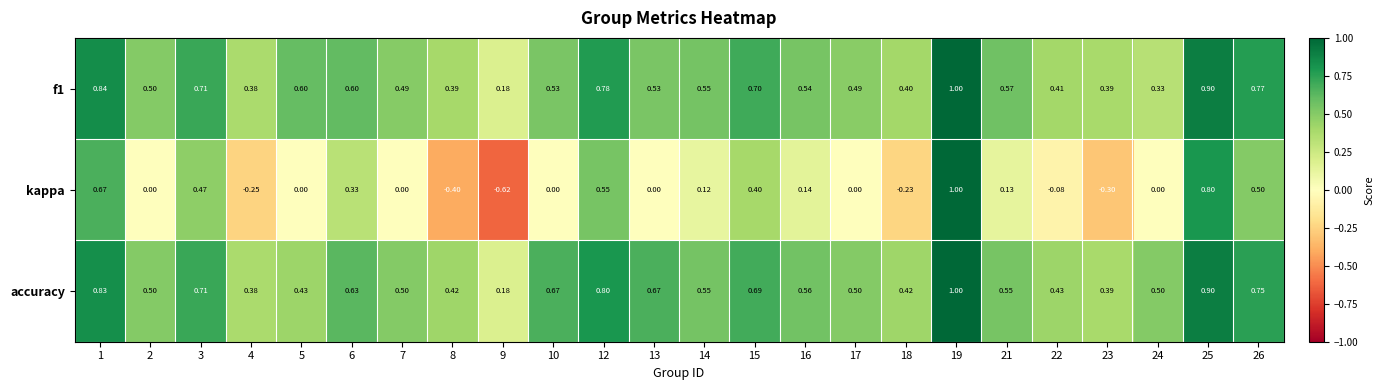

Between 15 and 17, which series saw the biggest shift?

kappa